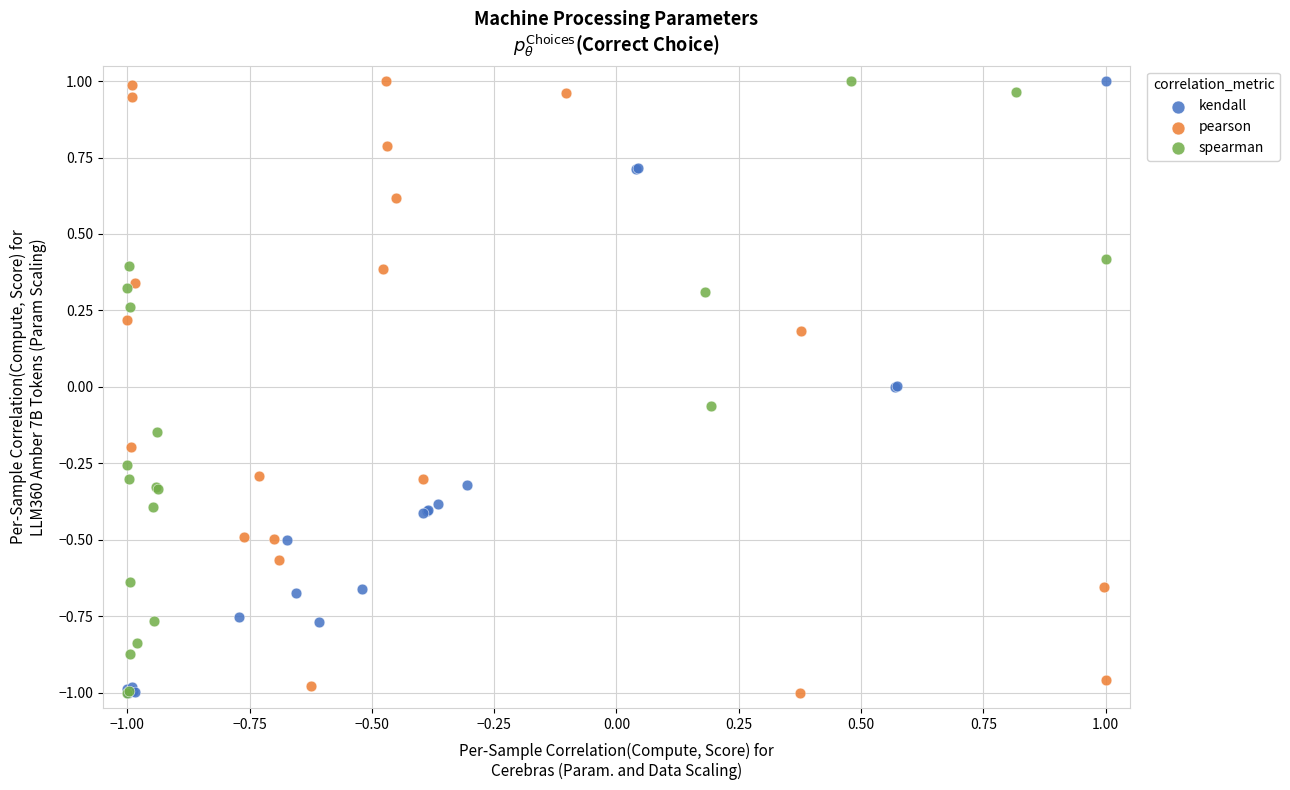

What are all the series names shown in the legend?

kendall, pearson, spearman